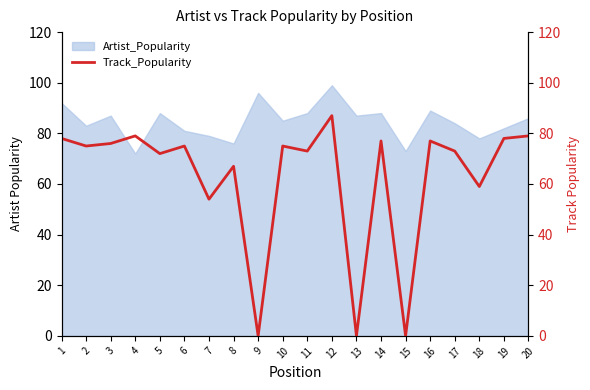

The chart shows a value of 123 at 16. True or false?

False